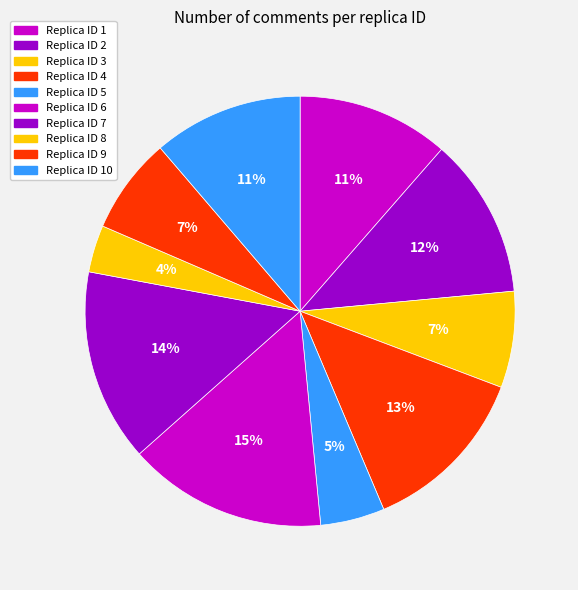

How many slices are in this pie chart?

10